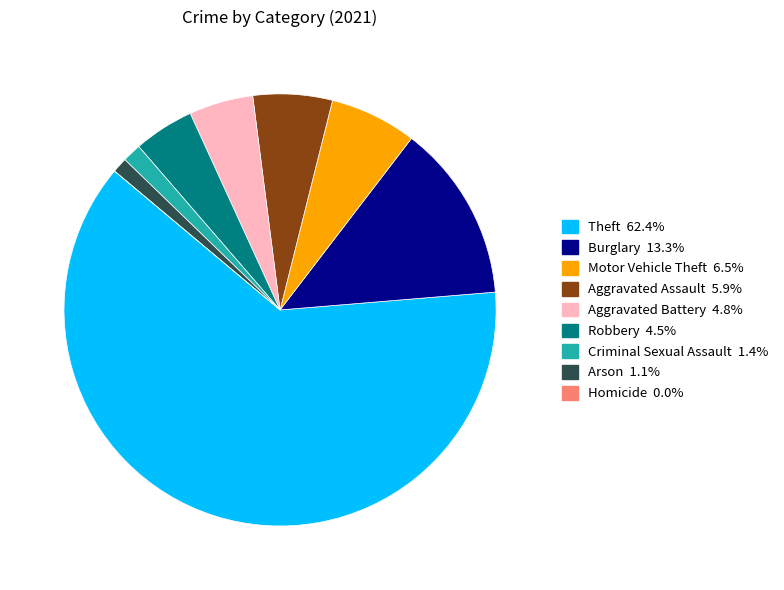

What is the majority slice?

Theft